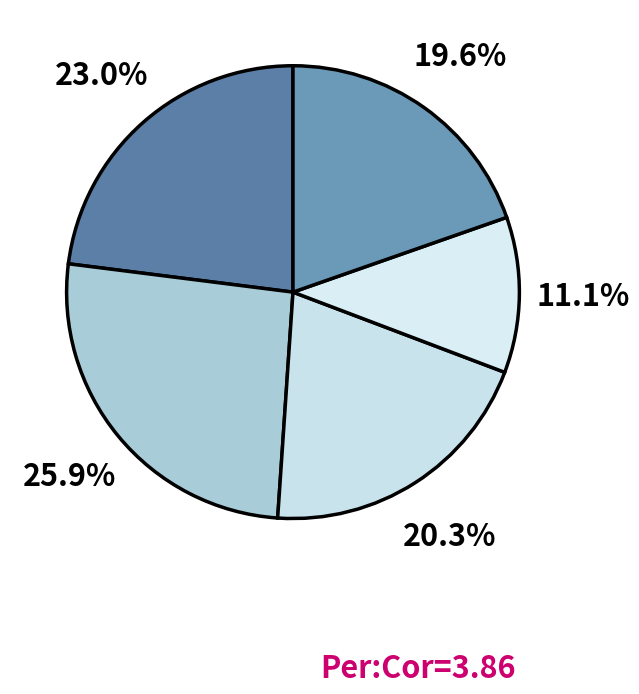

Count the number of slices in the pie.

5